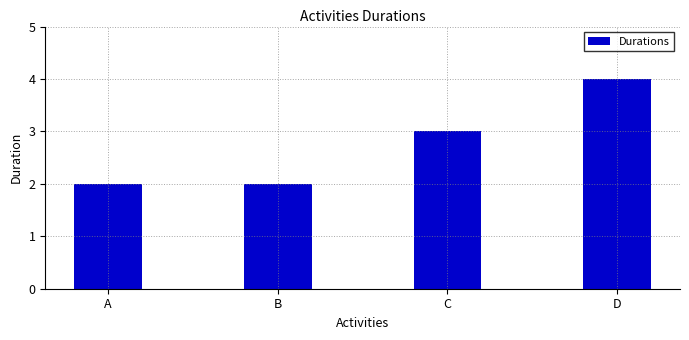

Count the number of data series in this chart.

1